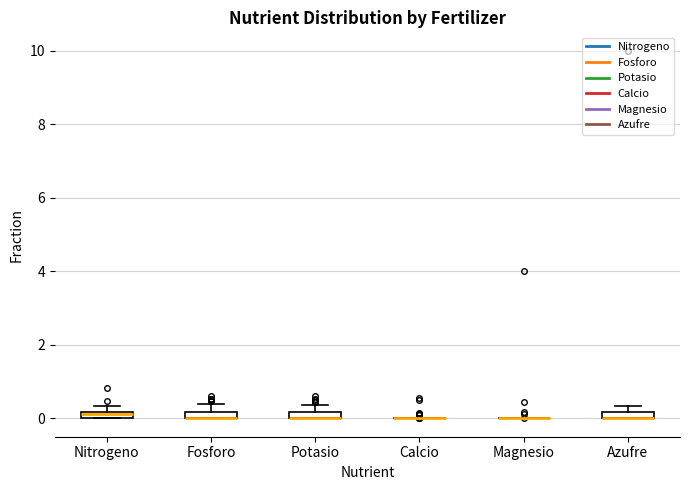

Where is the upper edge of the box for Azufre on the y-axis? The values are not printed on the chart, so give them approximately, as read against the axis.

0.2